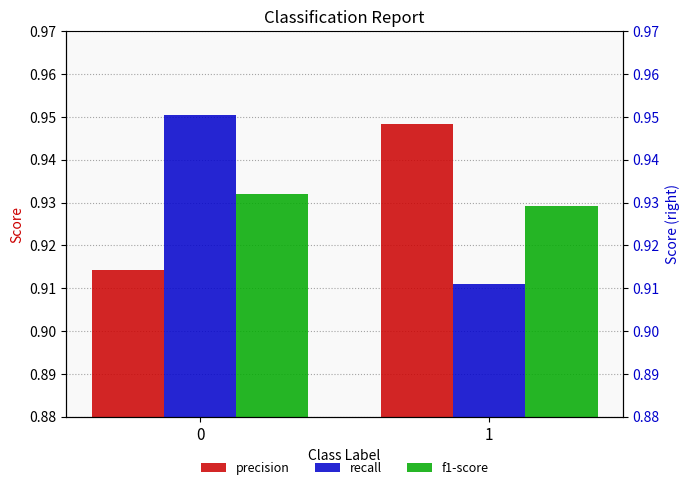

Count the number of data series in this chart.

3